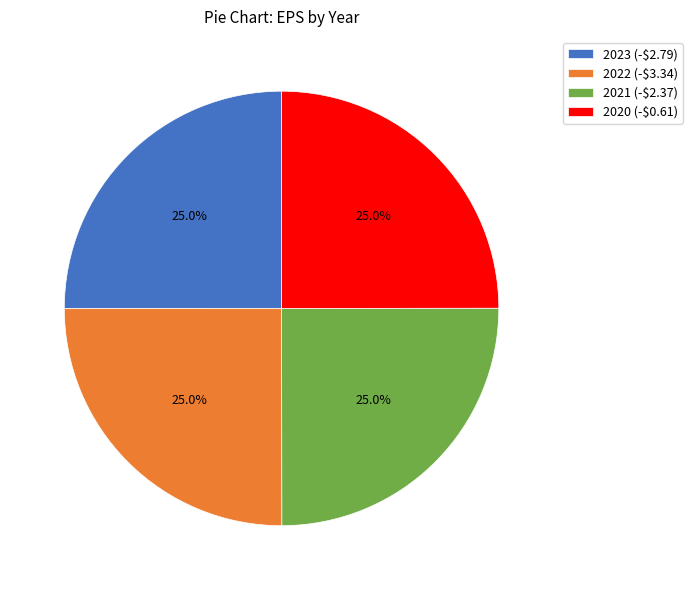

To the nearest percent, what is the combined percentage of 2022 (-$3.34) and 2023 (-$2.79)?

50%